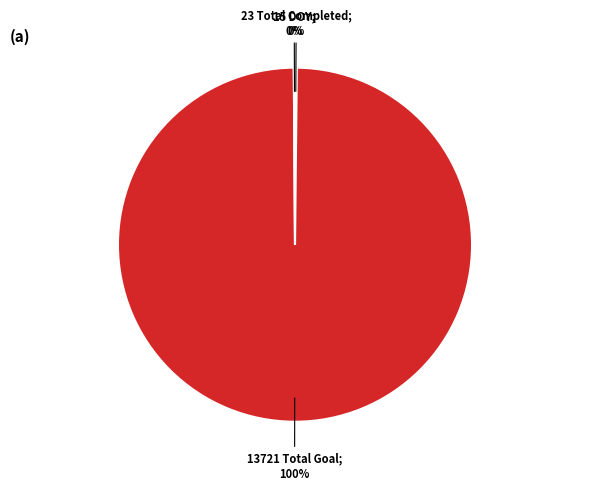

To the nearest percent, what is the average slice percentage?

33%